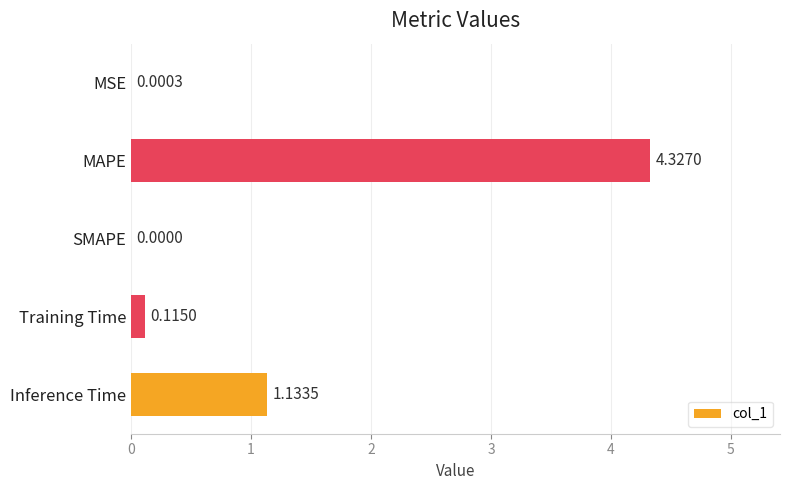

Count the number of values greater than 0.

4